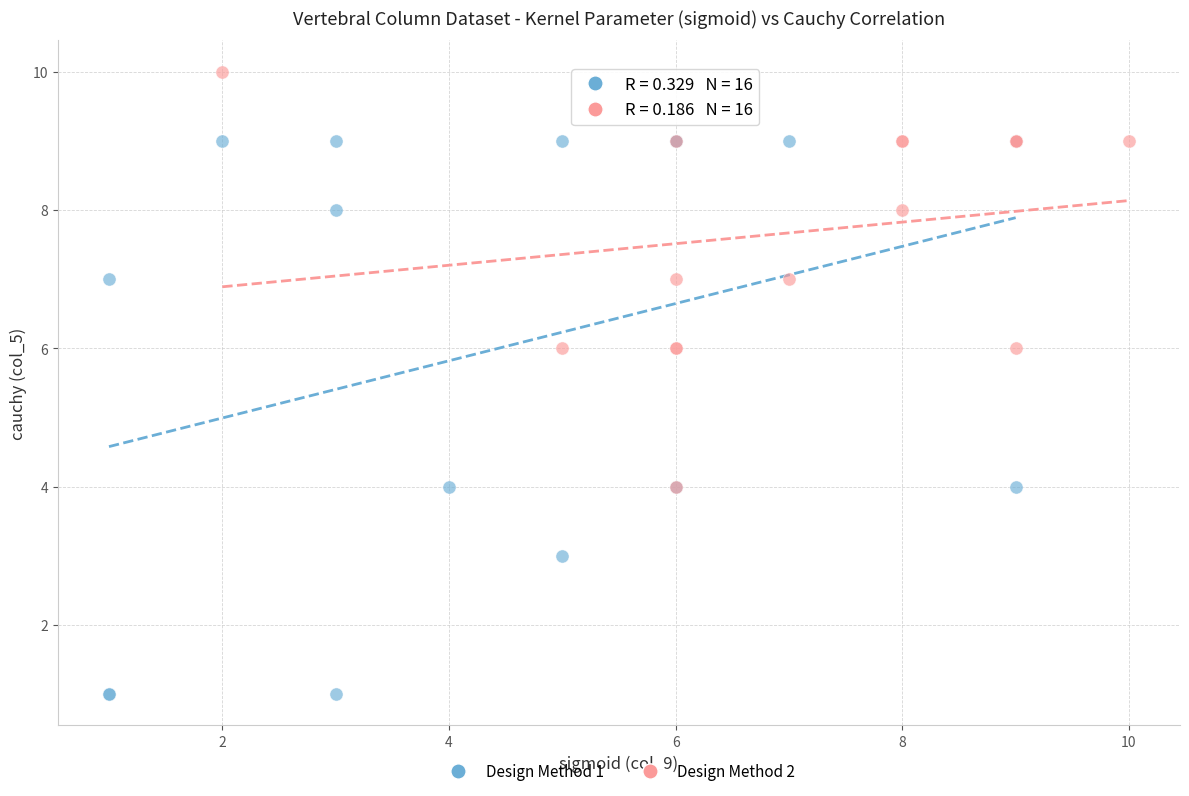

Which series has the widest spread of Y values?

Design Method 1